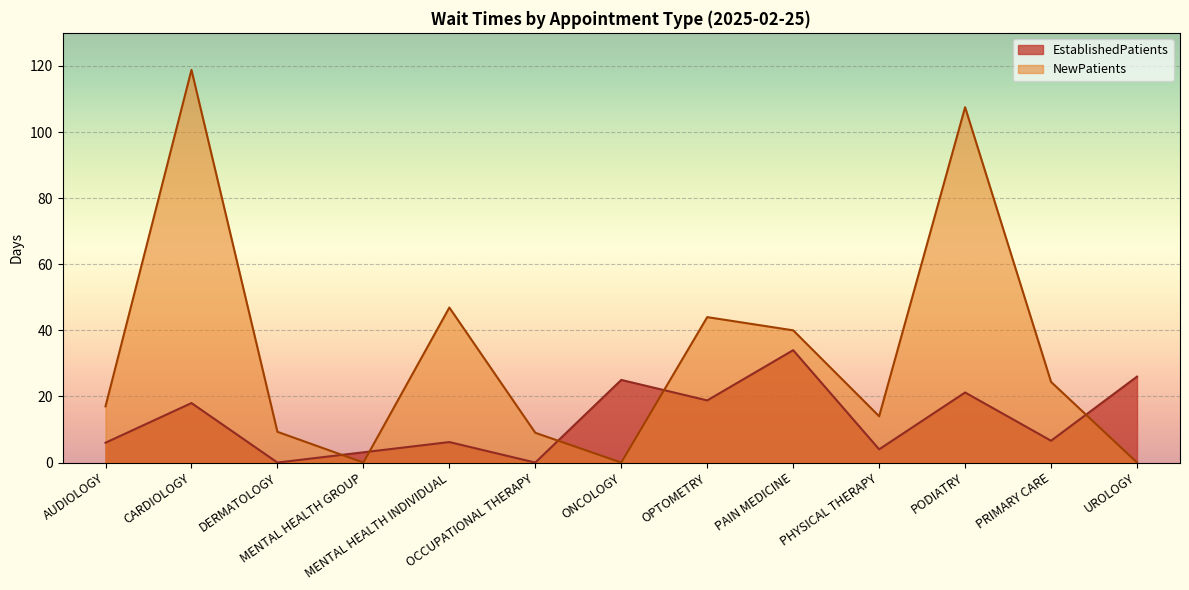

After their last crossing, which series has the higher values: EstablishedPatients or NewPatients?

EstablishedPatients